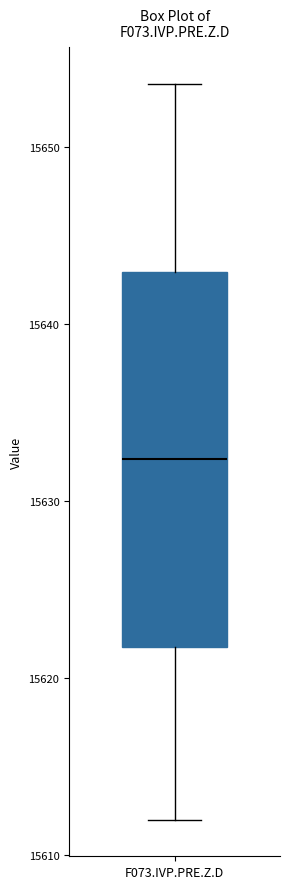

Where is the lower edge of the box for F073.IVP.PRE.Z.D on the y-axis? The values are not printed on the chart, so give them approximately, as read against the axis.

15622